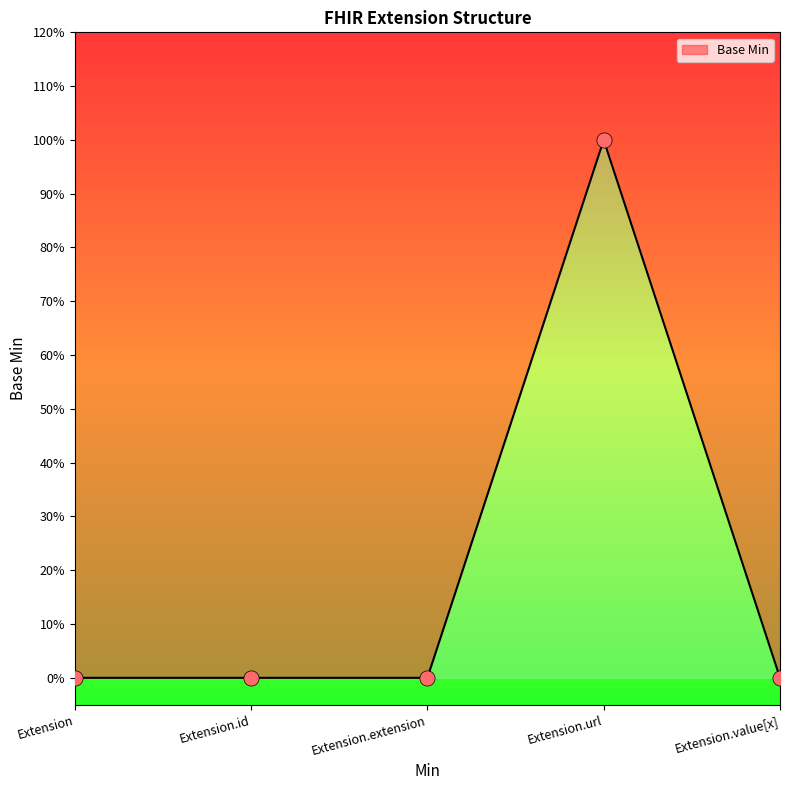

Which has a higher value, Extension.id or Extension.value[x]?

Extension.id